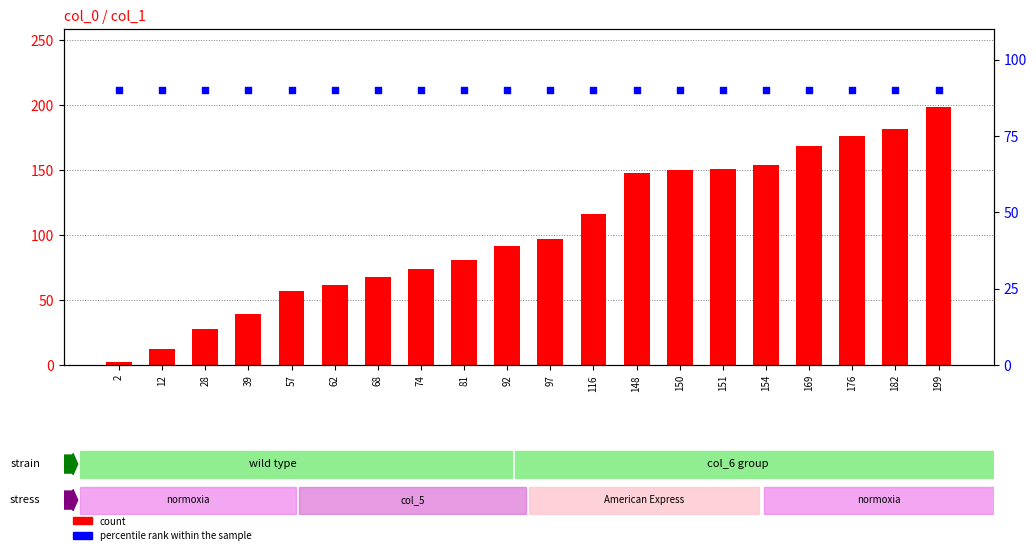

Which series reaches the minimum Y coordinate?

count